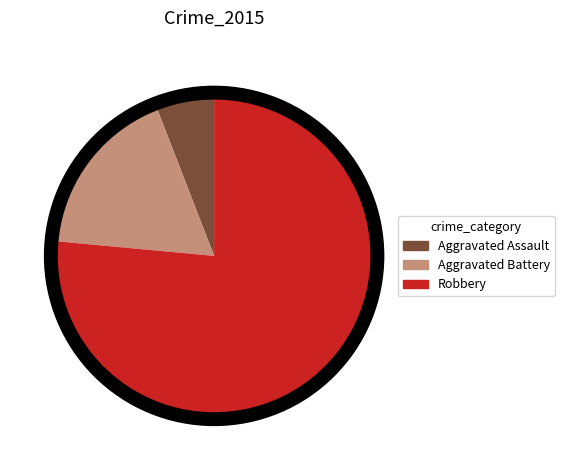

Rank the categories by value from highest to lowest.

Robbery, Aggravated Battery, Aggravated Assault